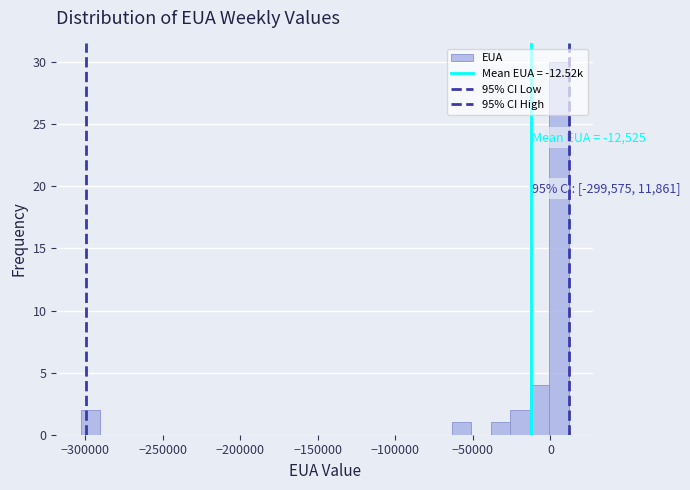

Around what value on the x-axis is the tallest bar? Give the approximate position of its centre, as read against the axis.

5000